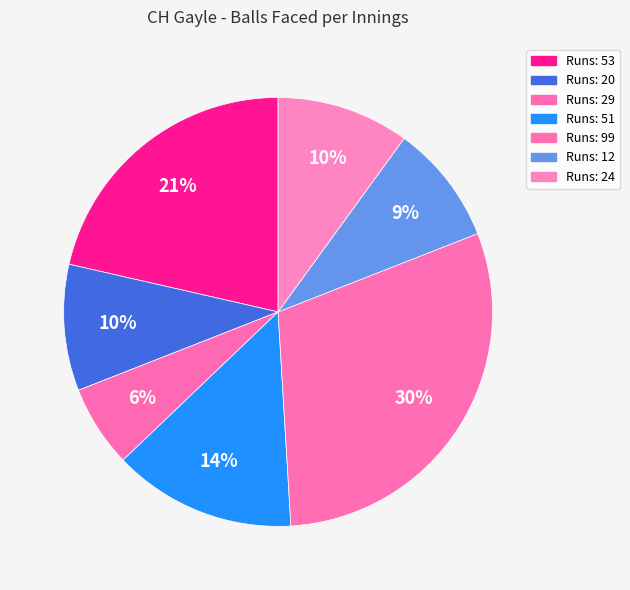

How many segments does this pie chart have?

7